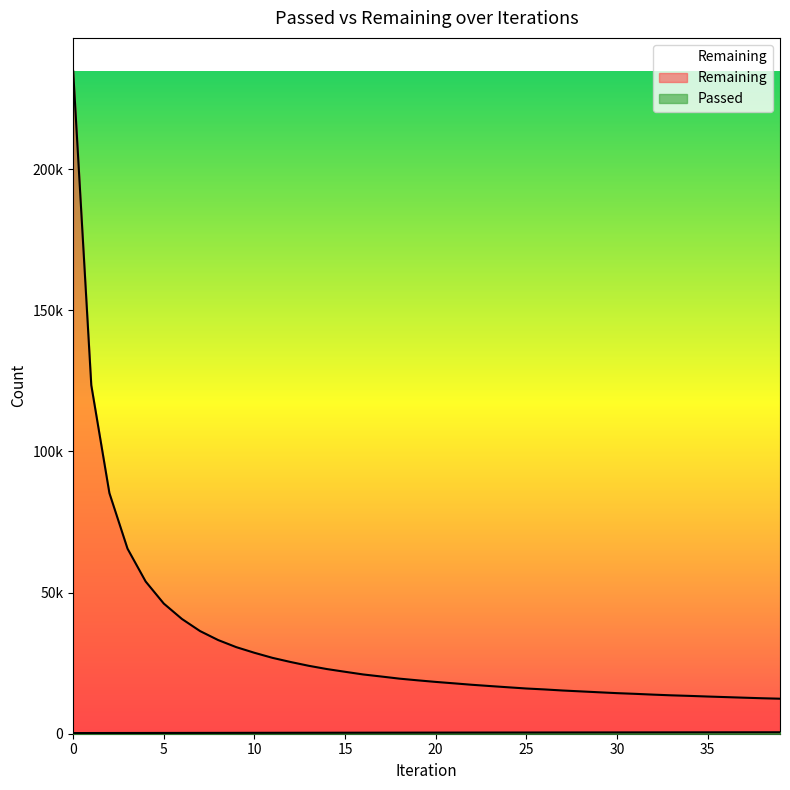

What is the difference between the Remaining values at 5 and 6?

5447